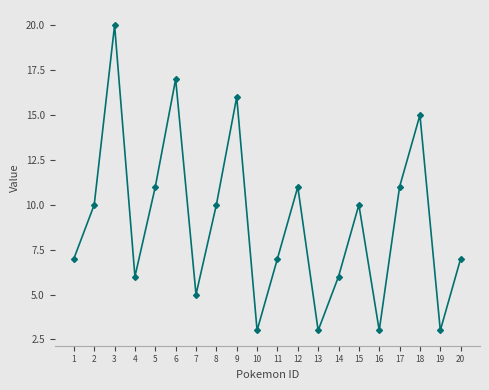

What is the change in value from 4 to 10?

-3